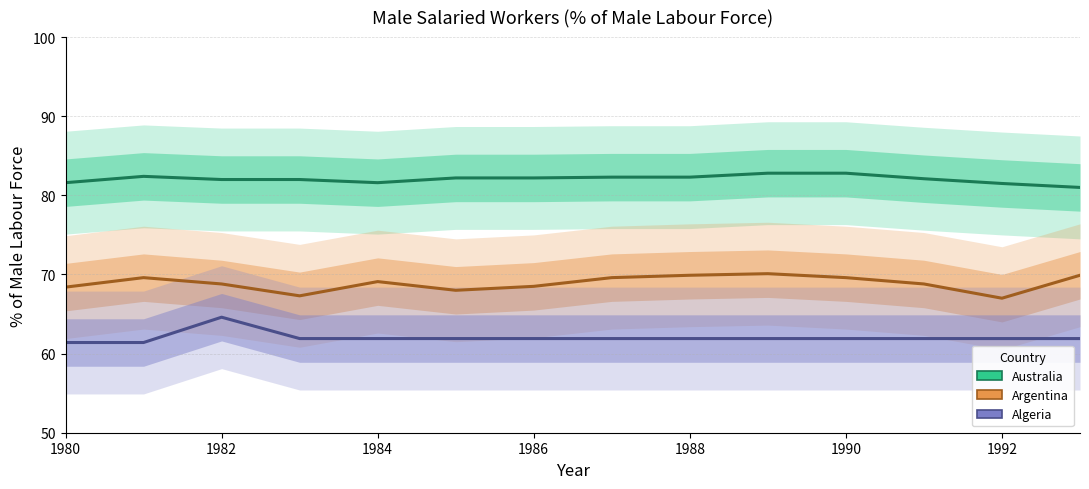

What are all the series names shown in the legend?

Australia, Argentina, Algeria